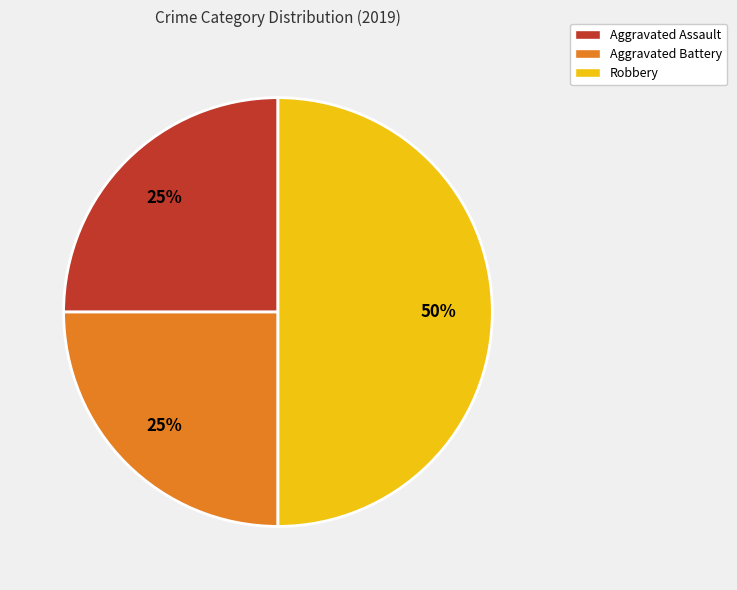

What is the ratio of the value at Aggravated Battery to the value at Robbery?

0.5